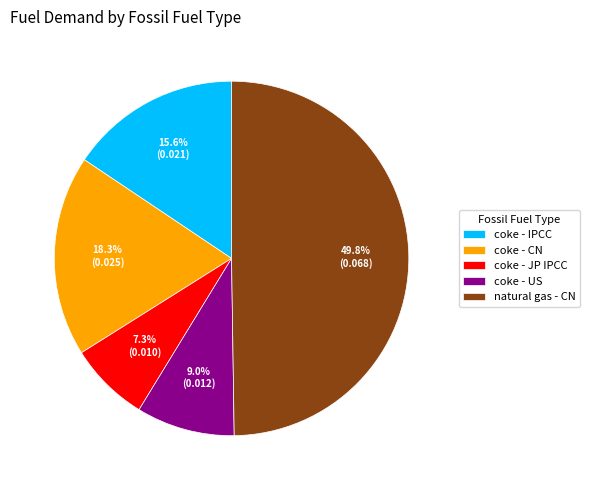

What percentage is NOT represented by natural gas - CN?

50.2%